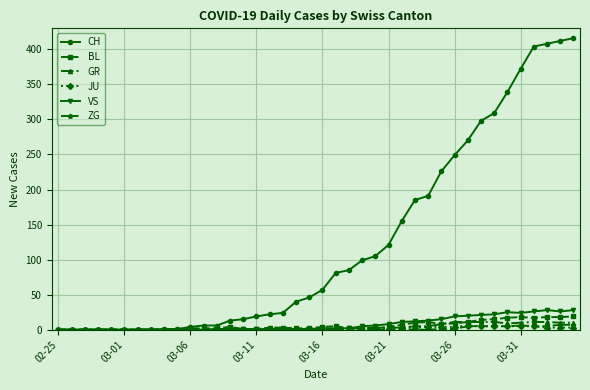

What is the maximum value for GR?

11